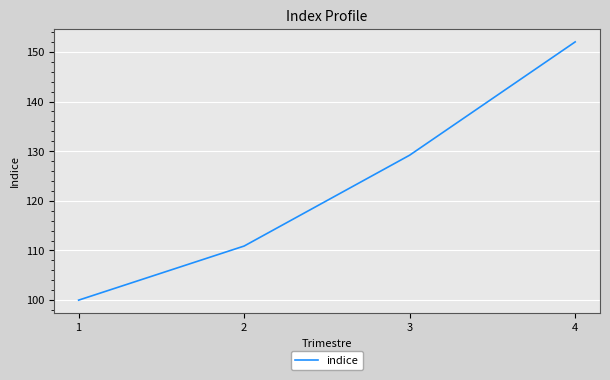

Between 1 and 2, which is larger?

2